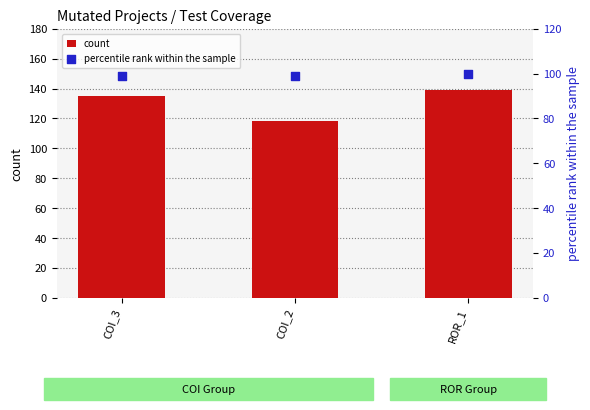

What are all the series names shown in the legend?

count, percentile rank within the sample